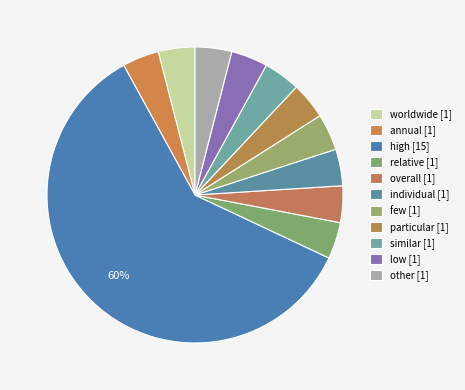

Count the number of slices in the pie.

11